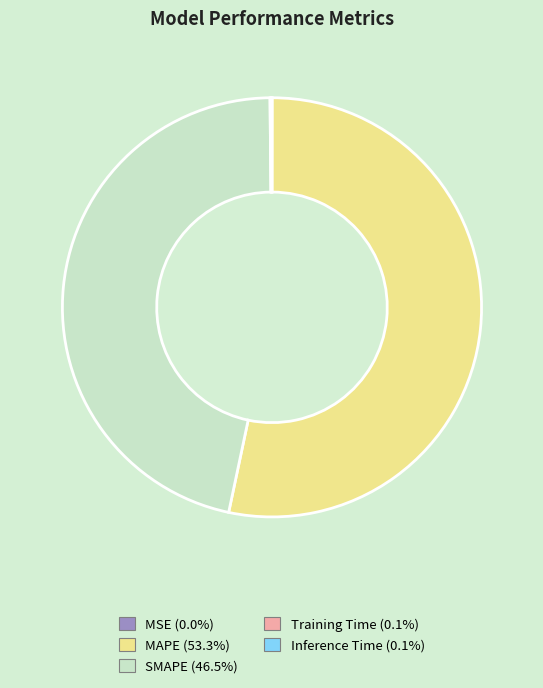

Does any single category account for the majority?

Yes